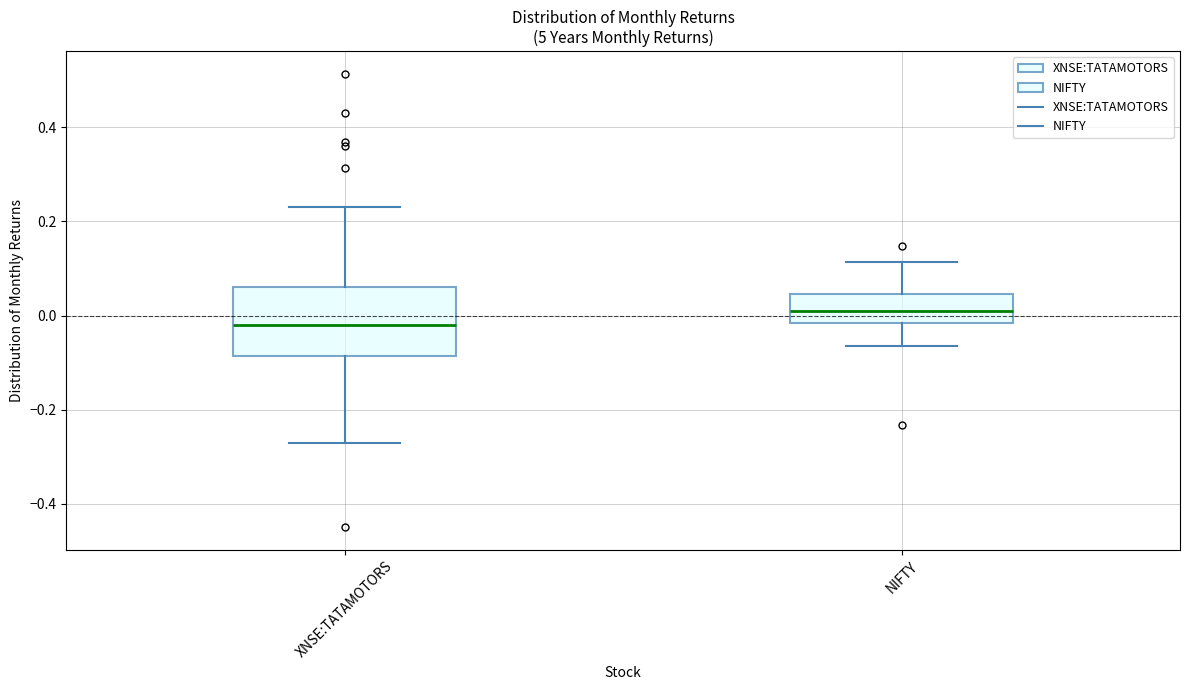

Reading left to right, read every box against the y-axis: the position of its median line, the range the box covers, and the ends of its whiskers. The values are not printed on the chart, so give them approximately, as read against the axis.

XNSE:TATAMOTORS: median -0.02, box -0.08 to 0.06, whiskers -0.26 to 0.22
NIFTY: median 0.02, box -0.02 to 0.04, whiskers -0.06 to 0.12